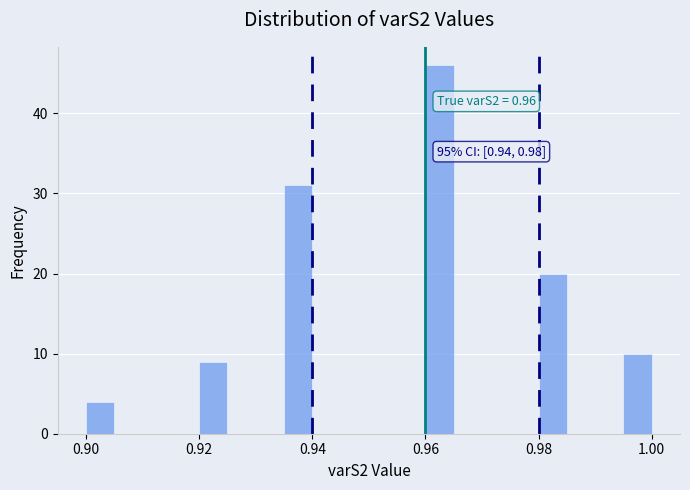

Read against the x-axis, roughly where is the centre of the tallest bar?

0.962